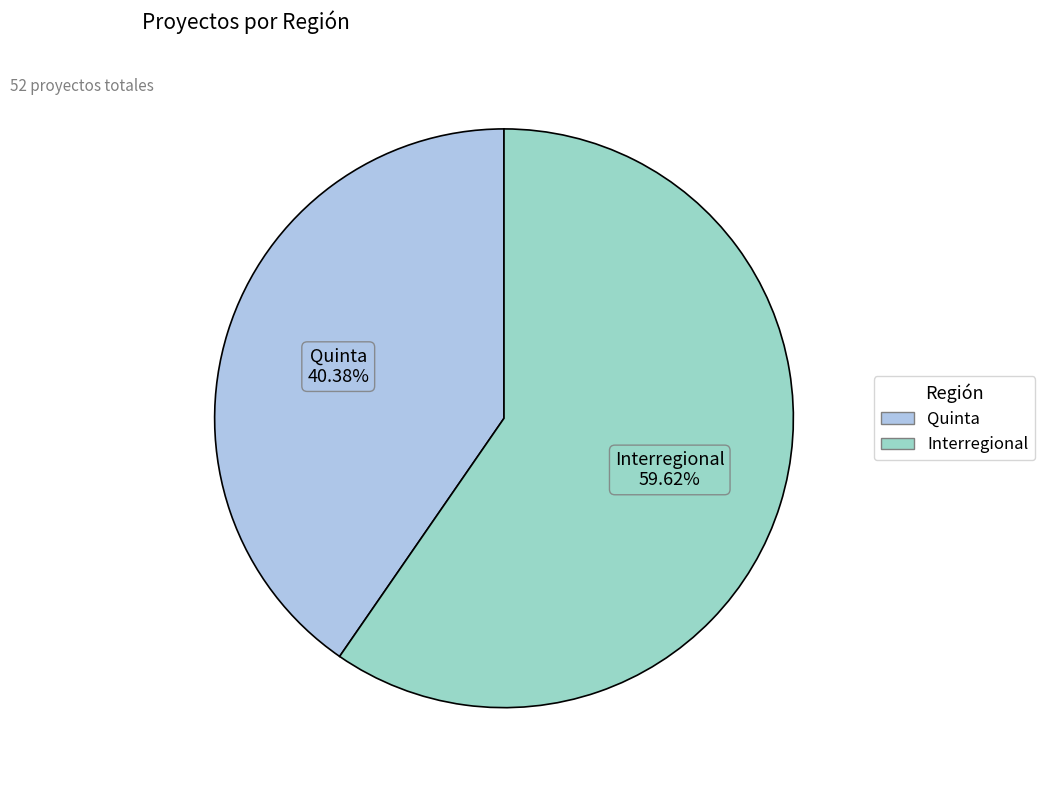

How many slices are in this pie chart?

2